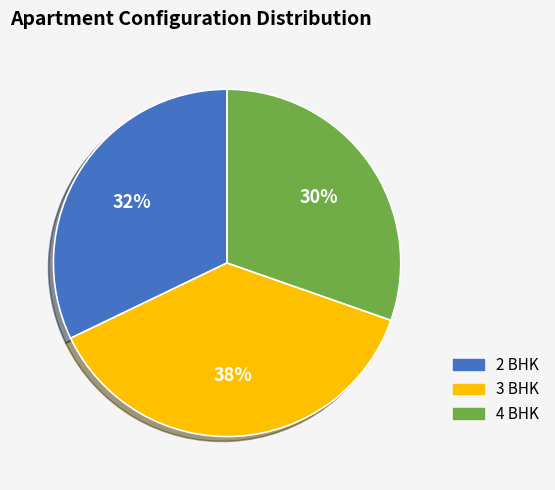

Which category has the smallest portion of the pie?

4 BHK